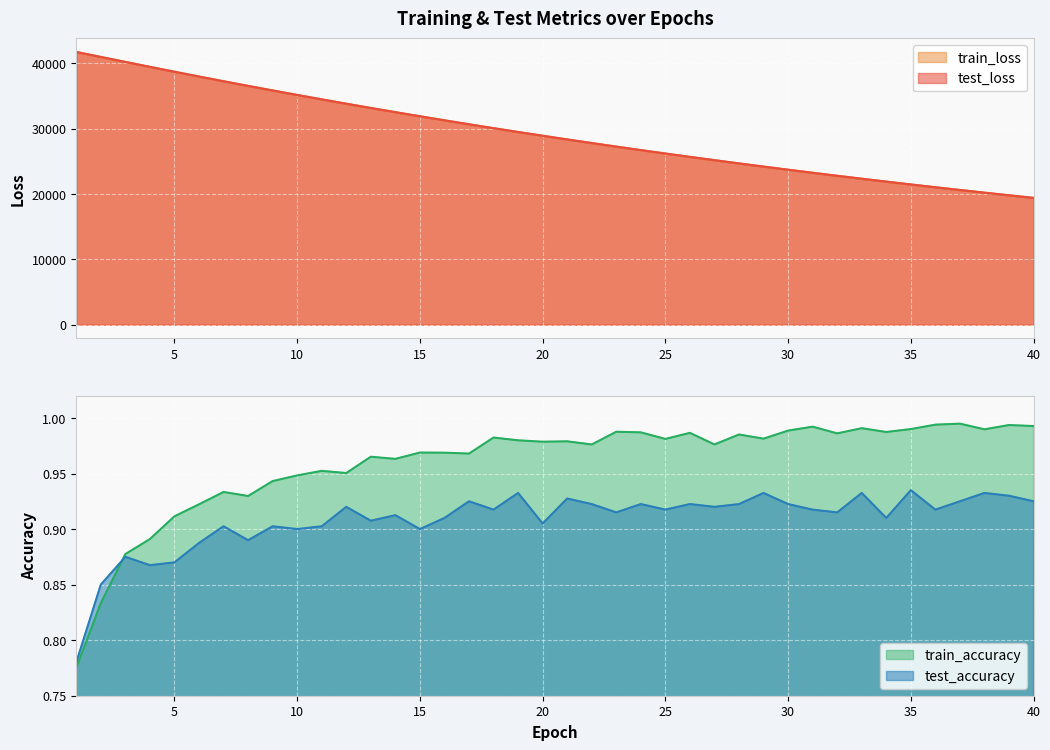

The value of train_loss at 24 is 36788.0. True or false?

False